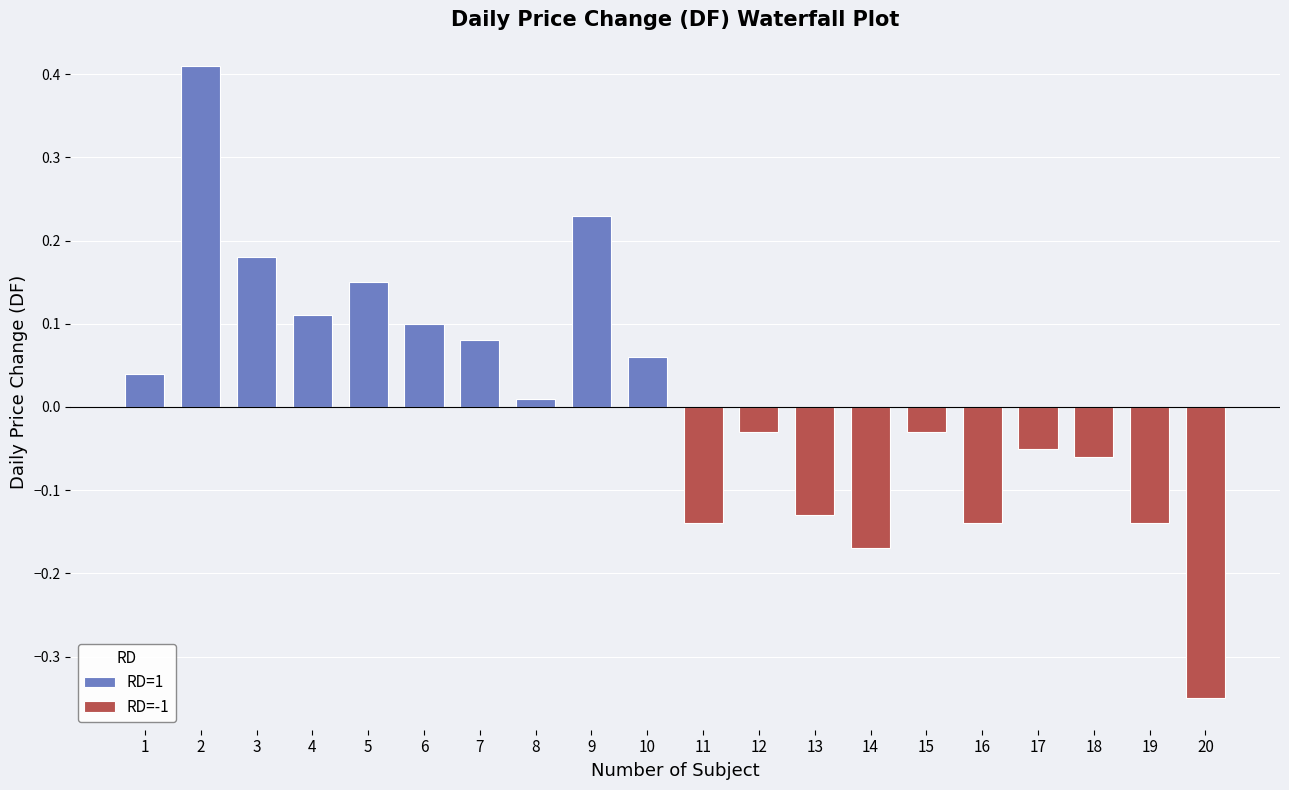

What is the value of the RD=1 bar at the 9th from the left?

0.2